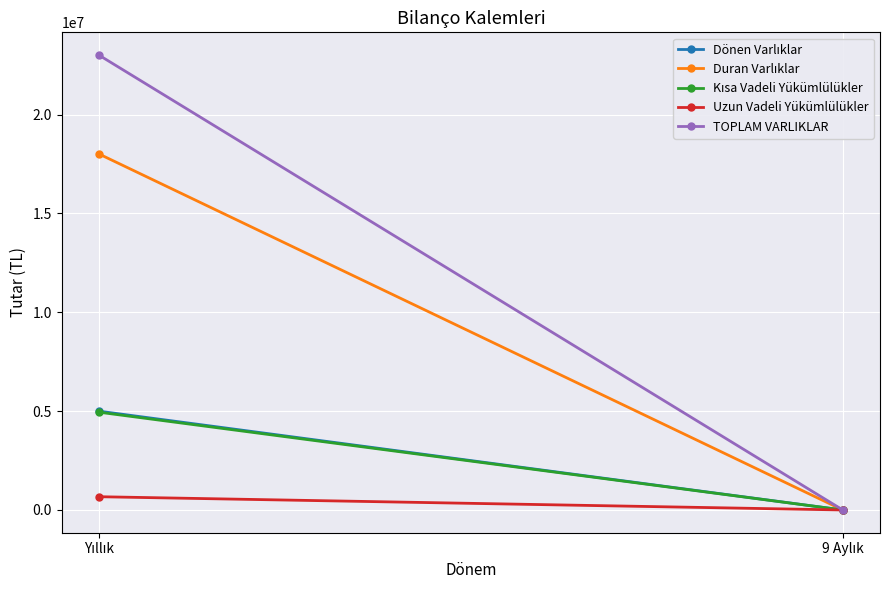

What is the label of the 2nd point from the right?

Yıllık